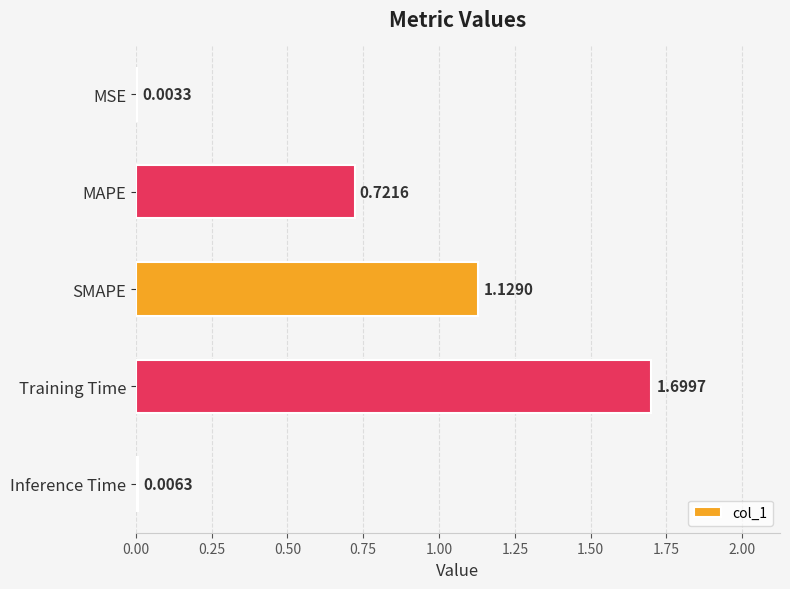

Between MSE and Training Time, which is larger?

Training Time